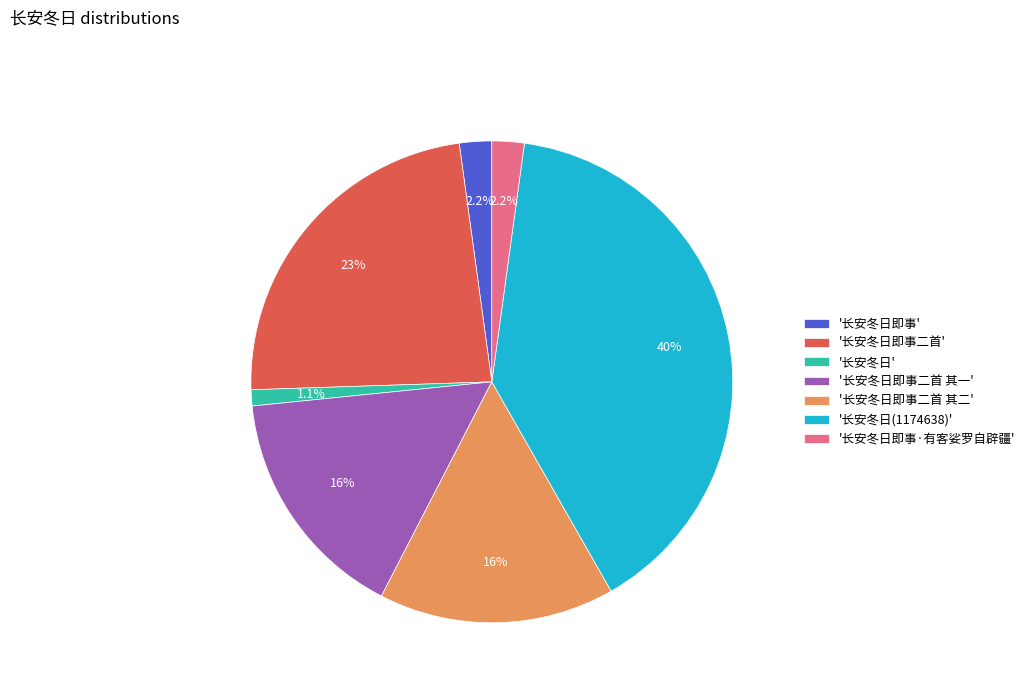

Between '长安冬日即事·有客娑罗自辟疆' and '长安冬日(1174638)', which is larger?

'长安冬日(1174638)'